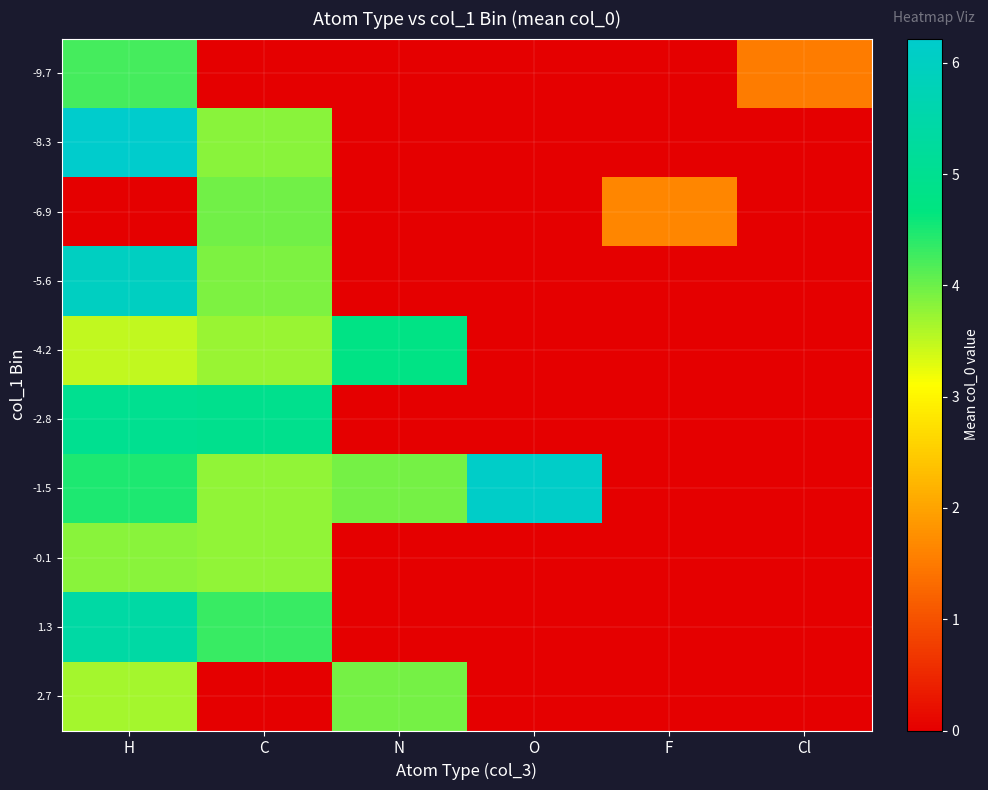

Which series has the largest range (max minus min)?

-8.3